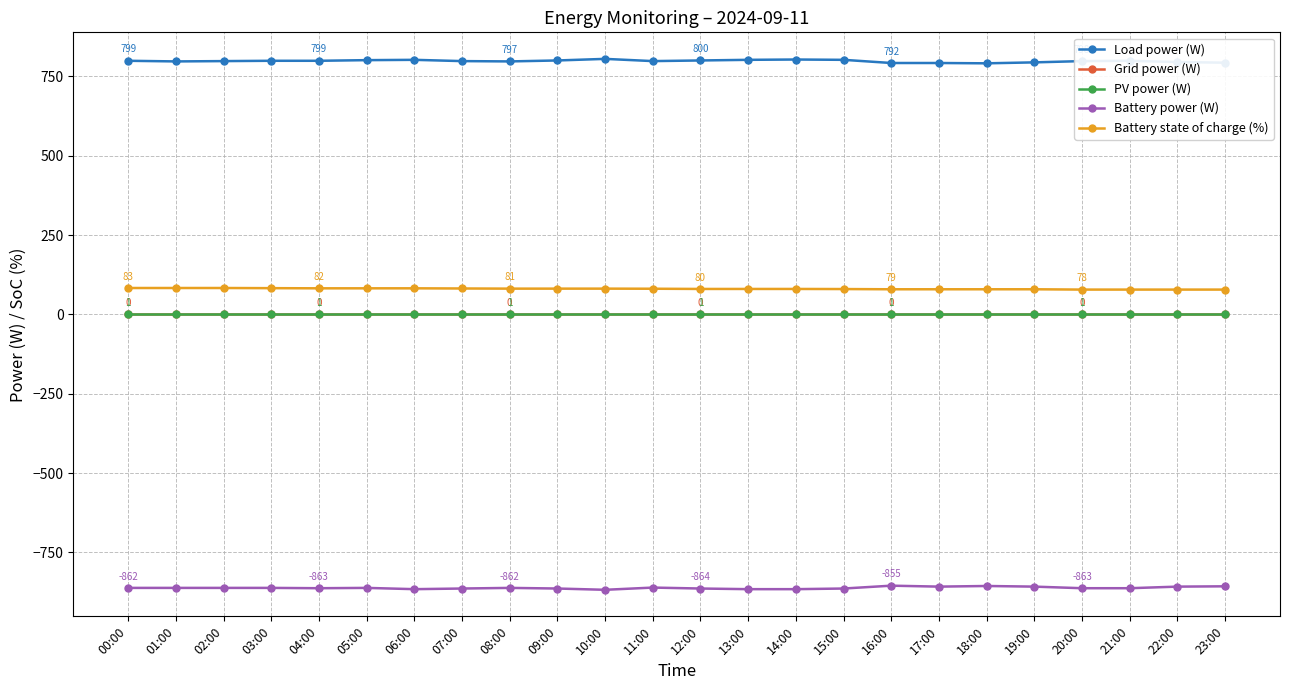

Does the chart display data point markers on the line(s)?

Yes